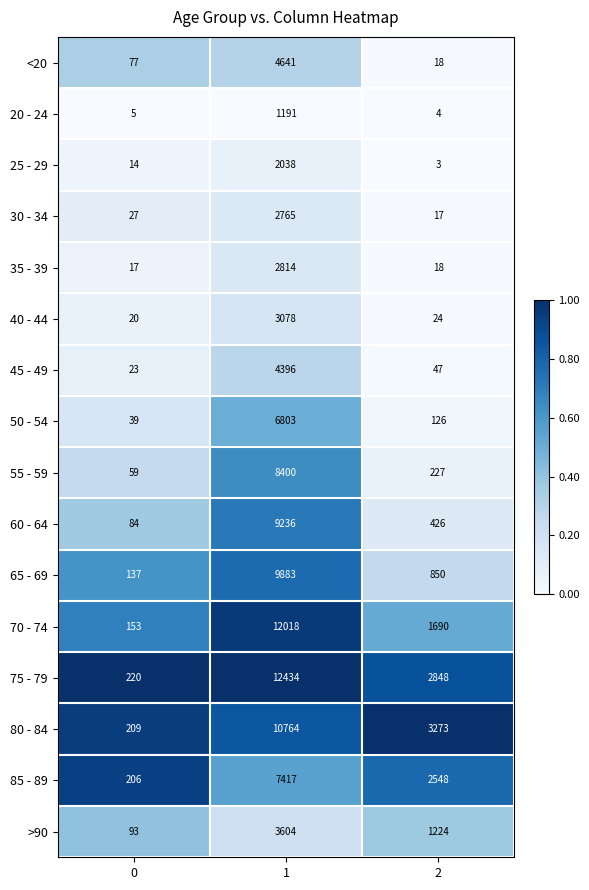

The value of 45 - 49 at 0 is 14. True or false?

False